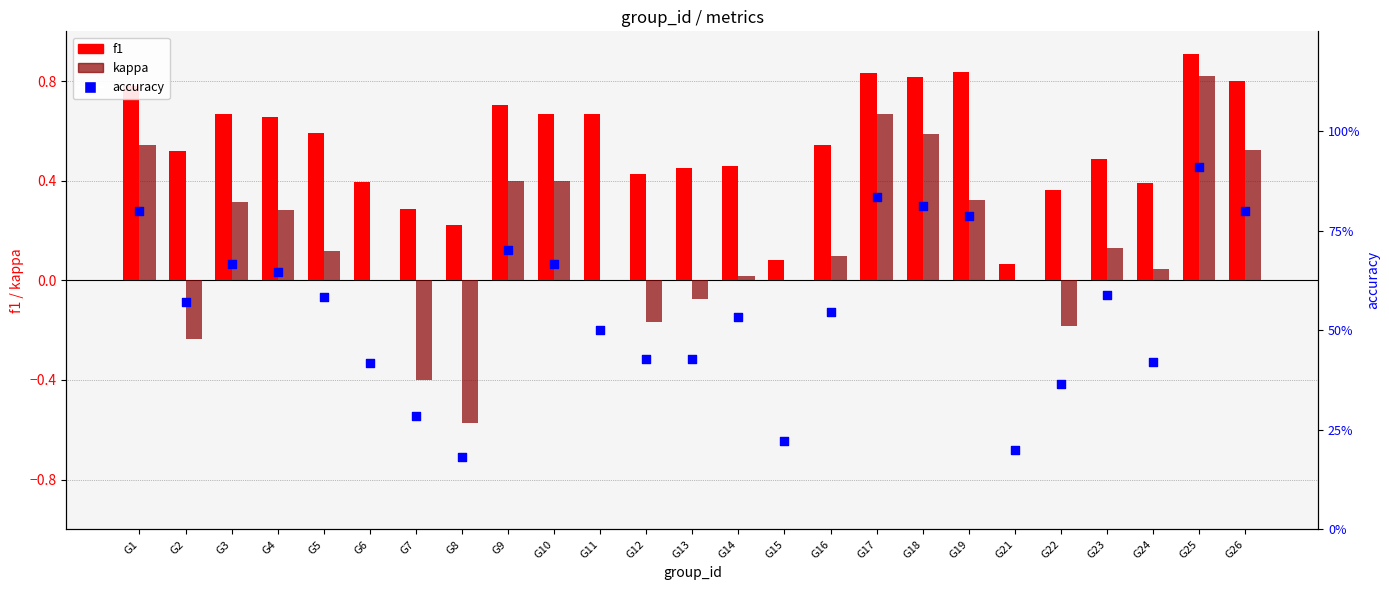

At how many categories does at least one series exceed 0?

25